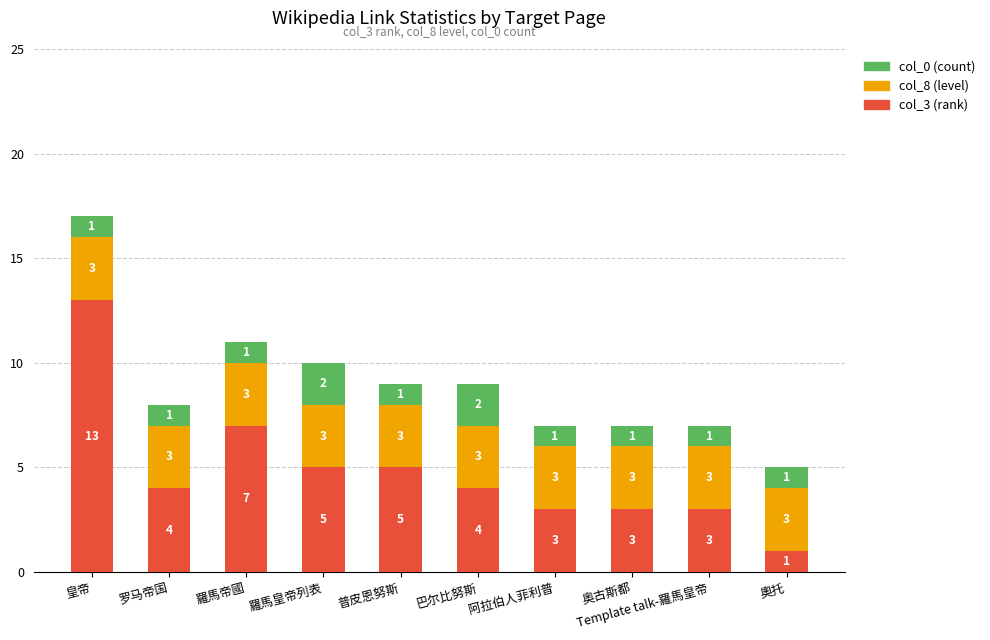

The col_3 (rank) series shows 0 at 奧托. True or false?

False